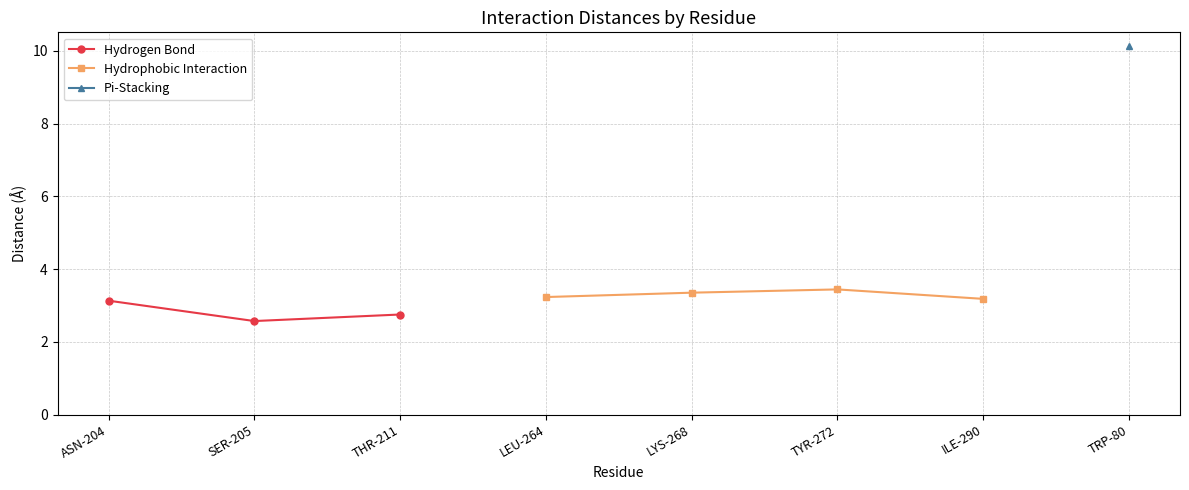

What is the maximum value shown in the chart?

10.1